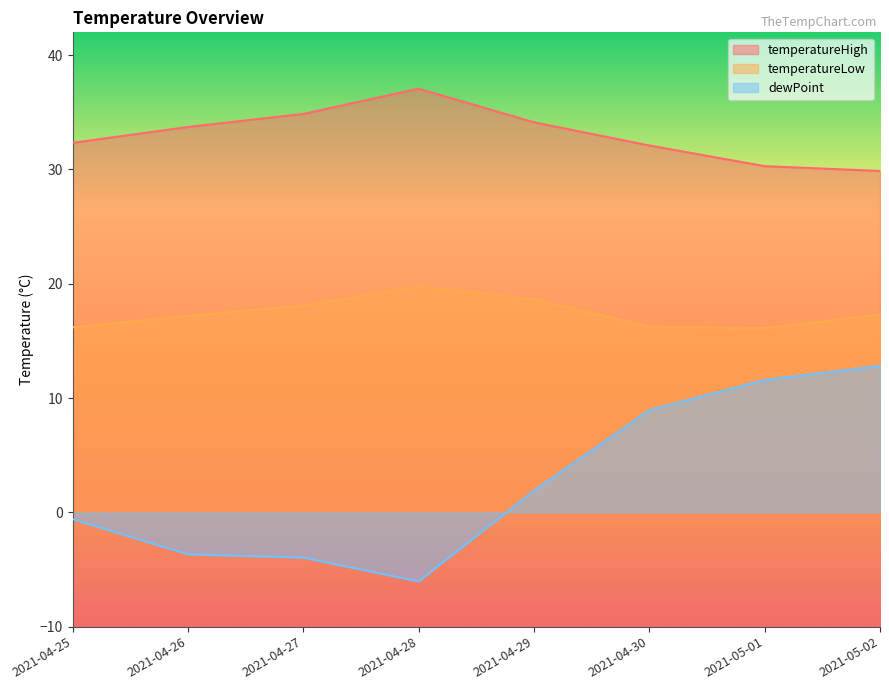

Which series changed the most between 2021-04-25 and 2021-04-30?

dewPoint